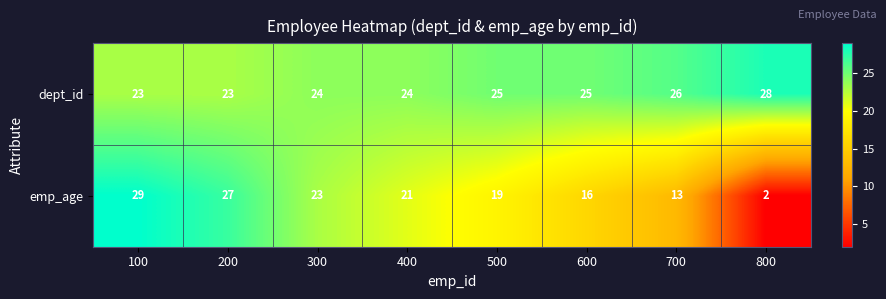

Which category has the highest value across all series?

100